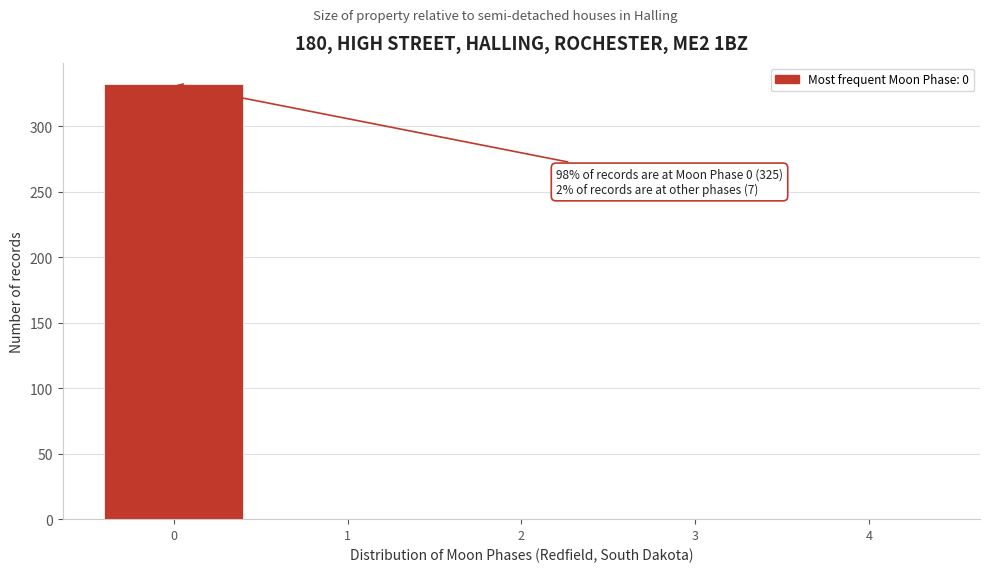

Over which range of the x-axis is the bar tallest?

-0.5 to 0.5